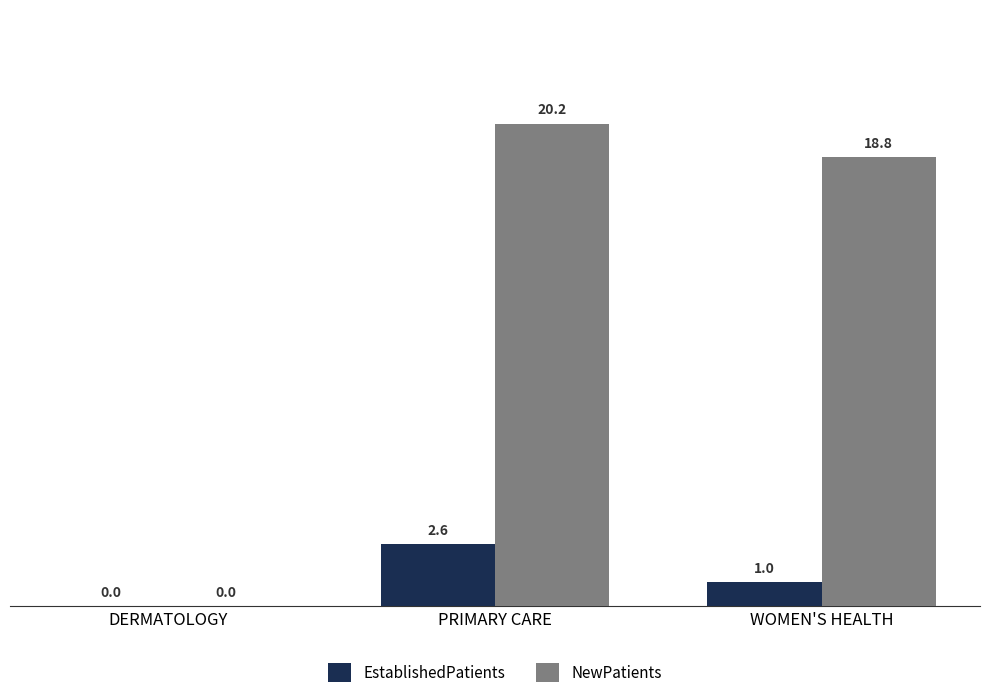

What are all the series names shown in the legend?

EstablishedPatients, NewPatients